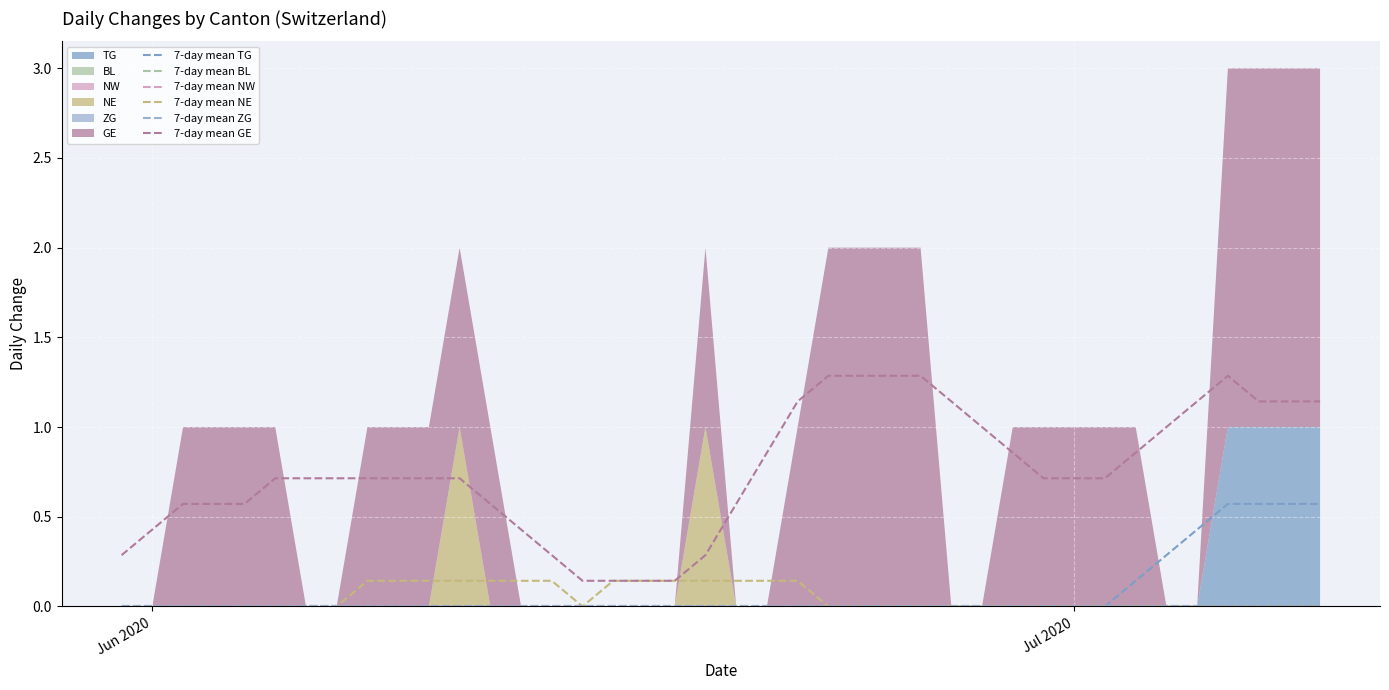

Which series has the widest spread of values?

7-day mean GE